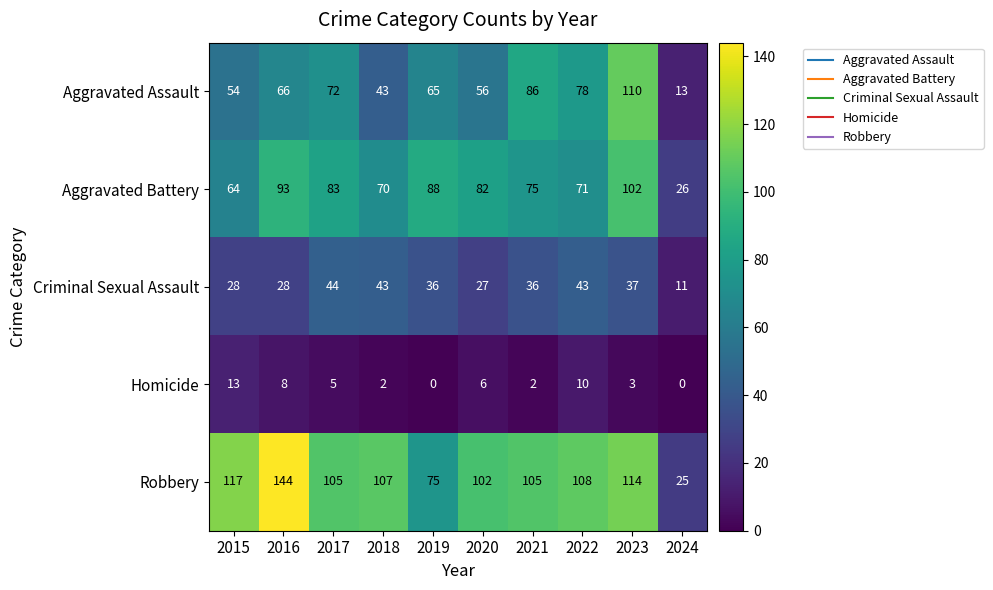

Rank the categories by Aggravated Battery value from lowest to highest.

2024, 2015, 2018, 2022, 2021, 2020, 2017, 2019, 2016, 2023